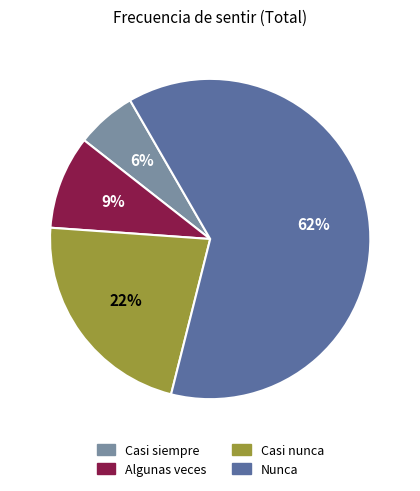

To the nearest percent, what percentage of the pie is Algunas veces?

9%